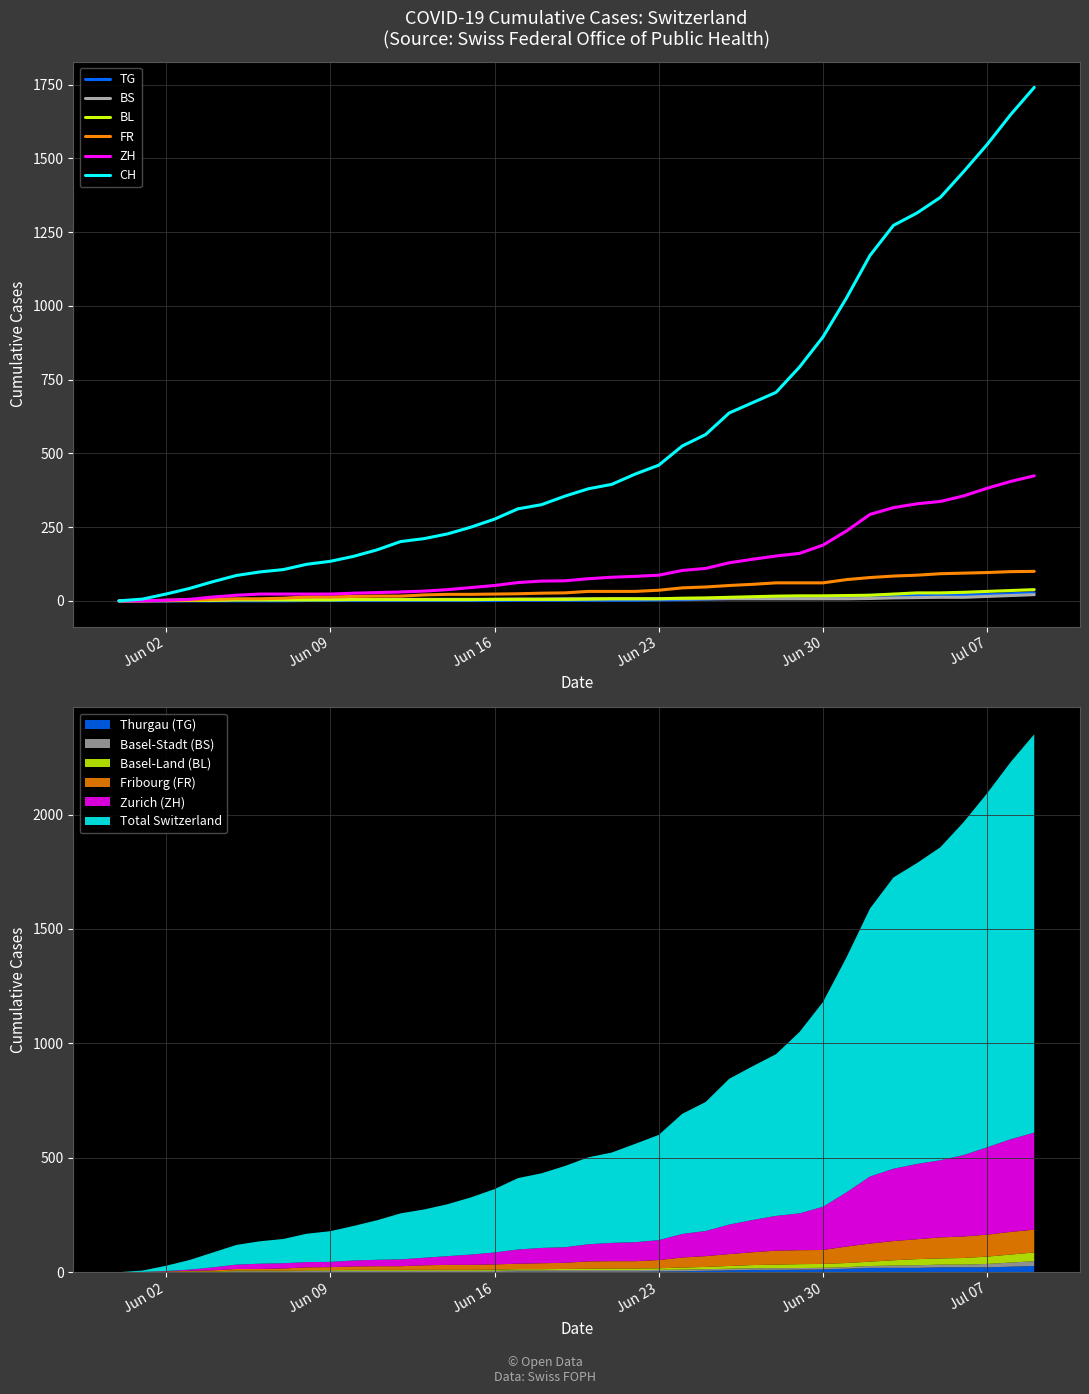

What is the value of the BL point at the 36th from the left?

27